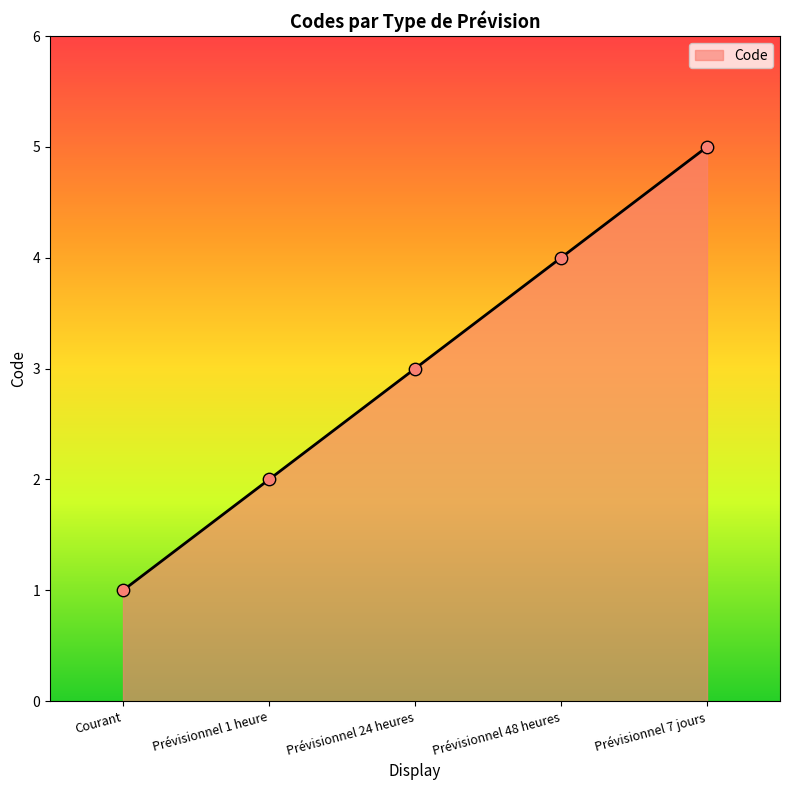

Approximately how many times larger is the value at Prévisionnel 48 heures compared to Prévisionnel 1 heure?

2.0